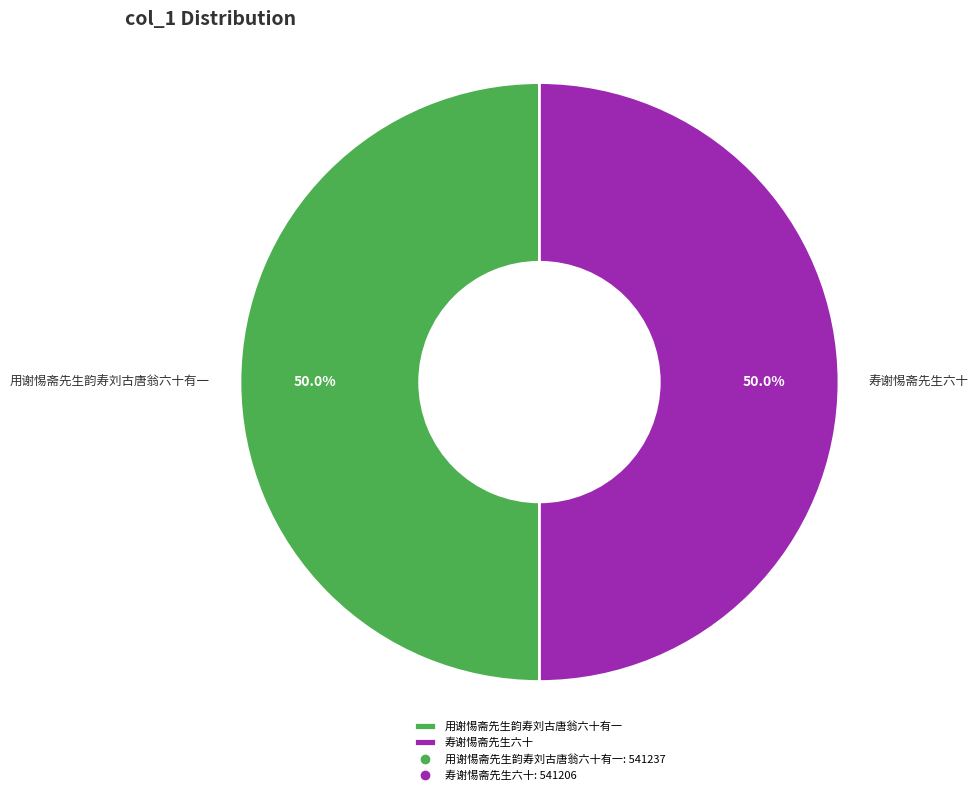

Approximately how many times larger is the value at 用谢惕斋先生韵寿刘古唐翁六十有一 compared to 寿谢惕斋先生六十?

1.0